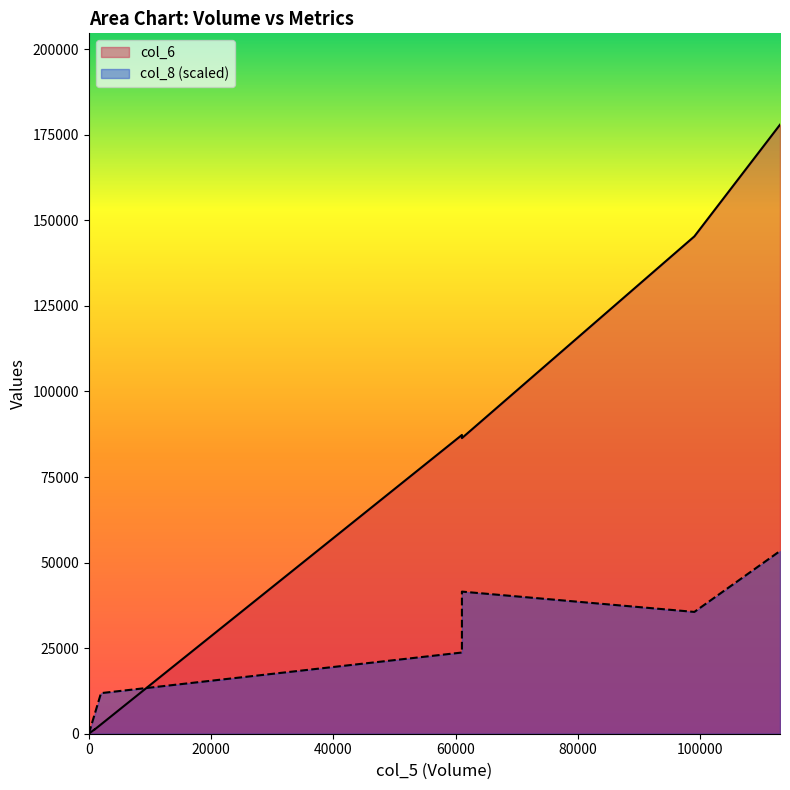

What are all the series names shown in the legend?

col_6, col_8